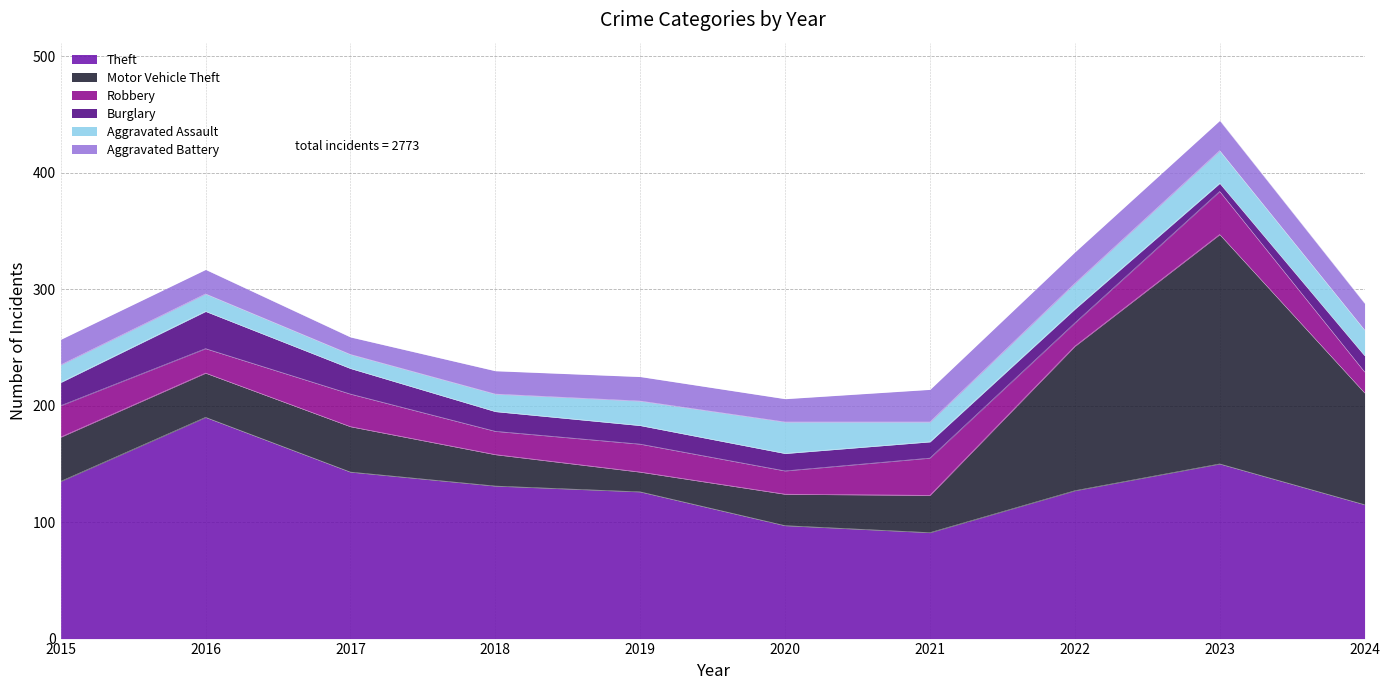

Does the chart display data point markers on the line(s)?

No